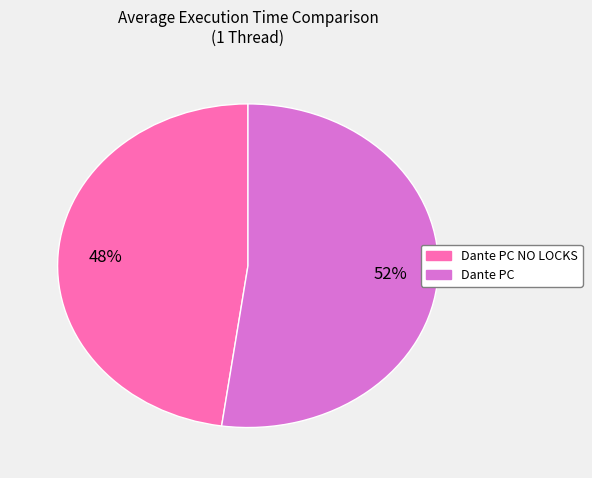

Does any single category account for the majority?

Yes